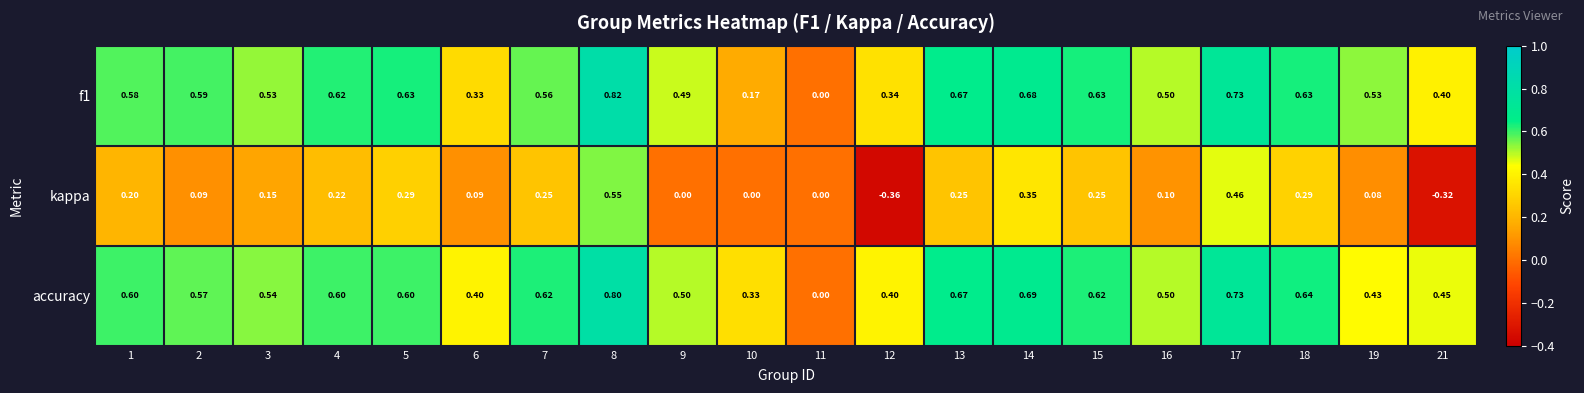

Which series has the largest total across all categories?

accuracy